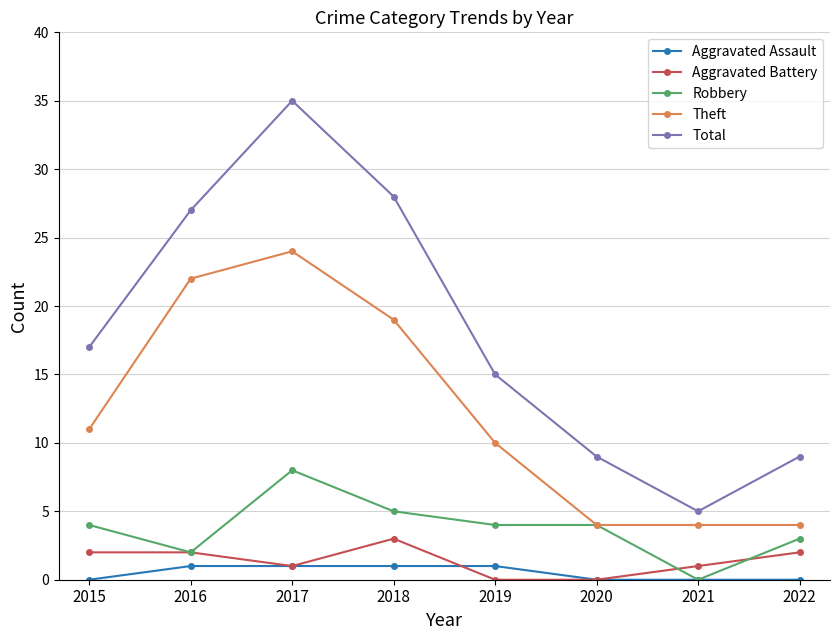

In Total, how many points are lower than both neighbors (excluding endpoints)?

1